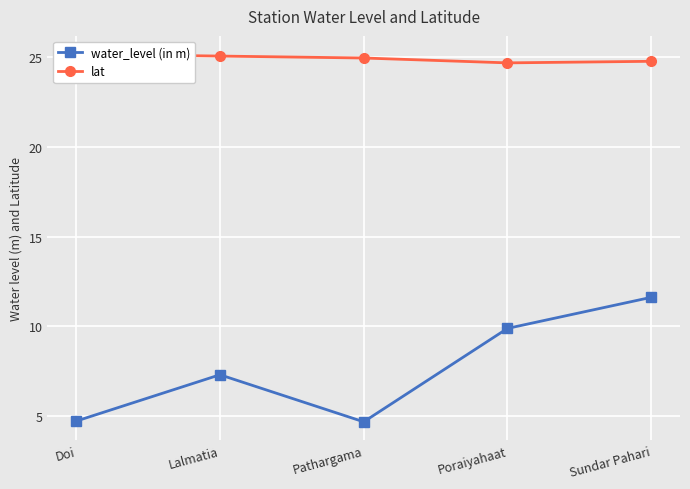

True or false: lat and water_level (in m) cross at least once.

False